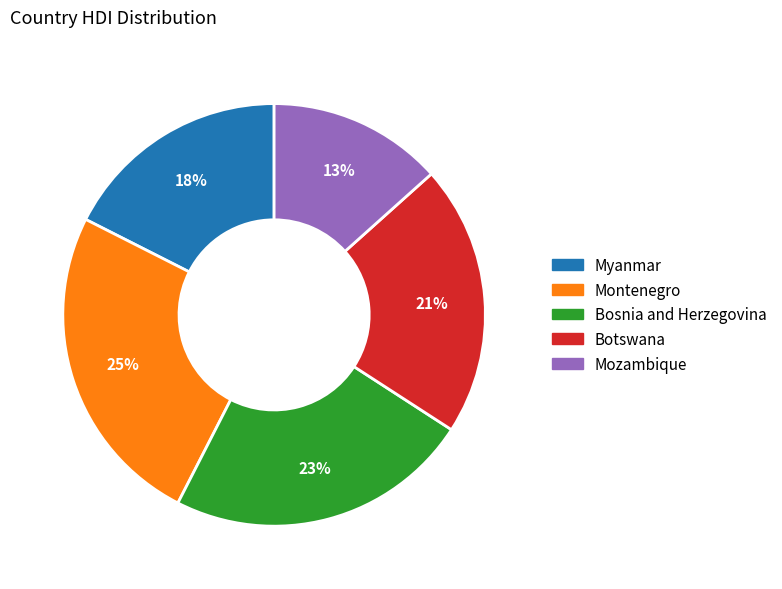

Between Myanmar and Montenegro, which is larger?

Montenegro